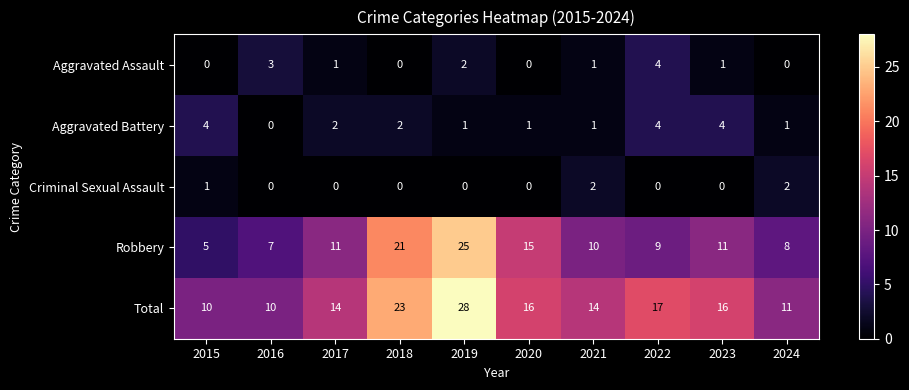

At which category does the chart reach its peak across all series?

2019